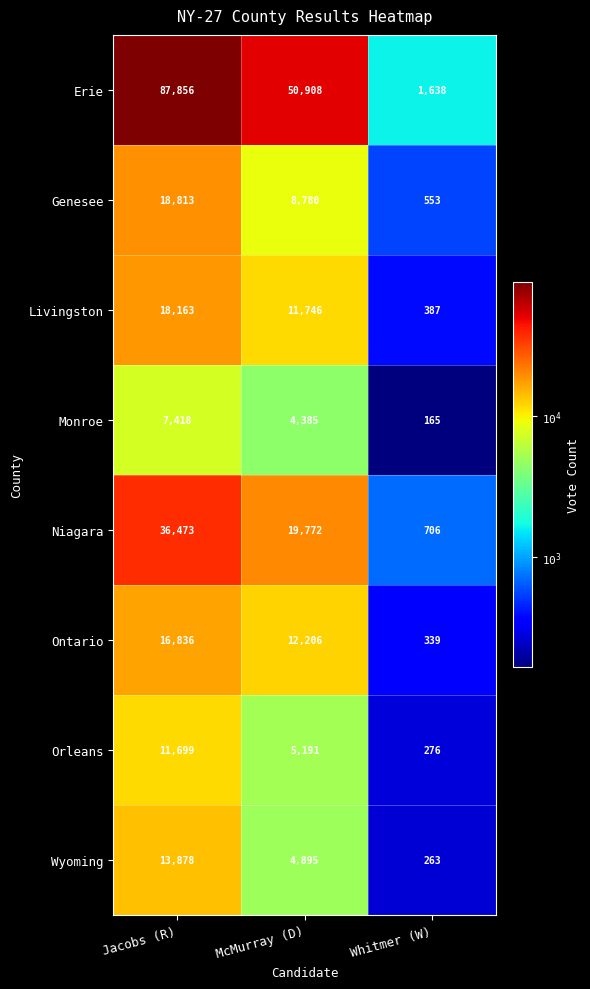

At which category is the sum across all series the highest?

Jacobs (R)